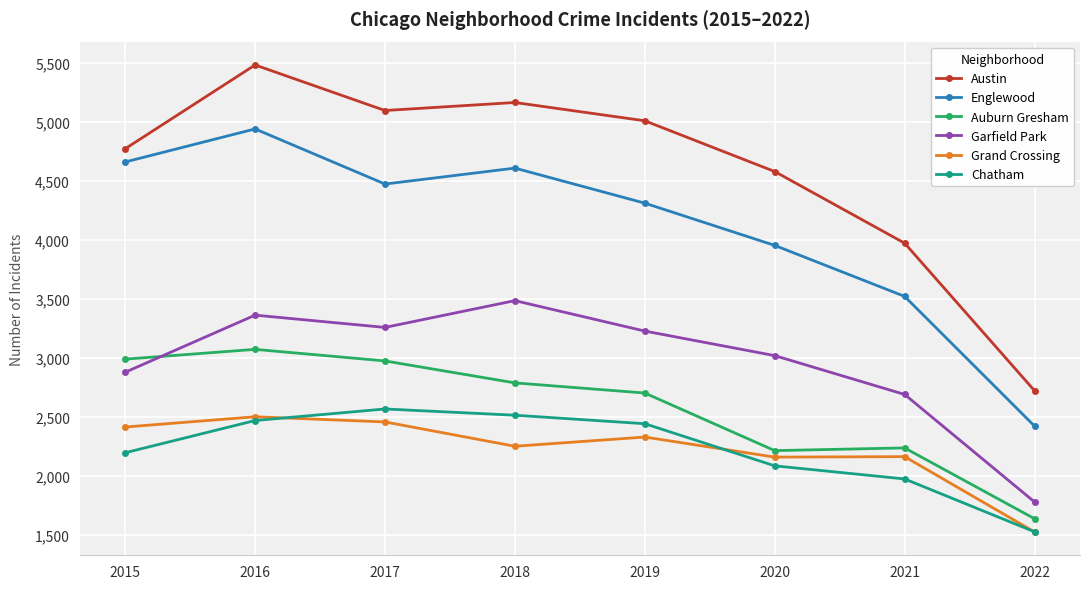

At which category is the sum across all series the highest?

2016